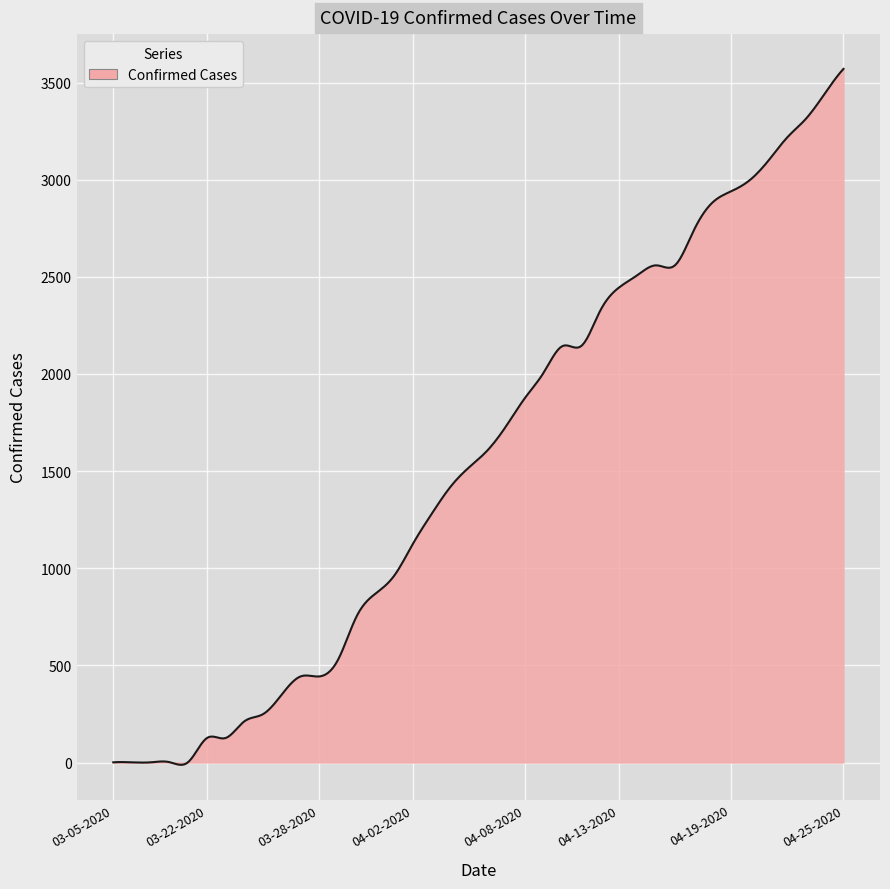

Count the number of data series in this chart.

1